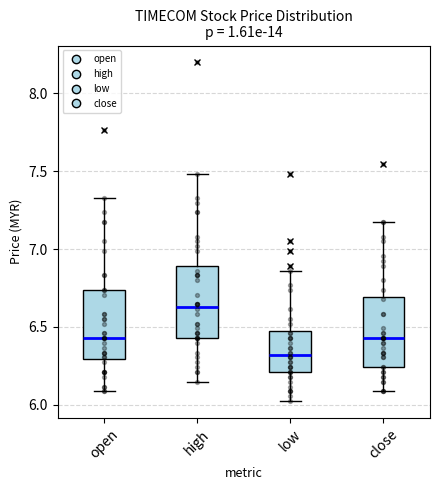

Which box has the lowest median line?

low